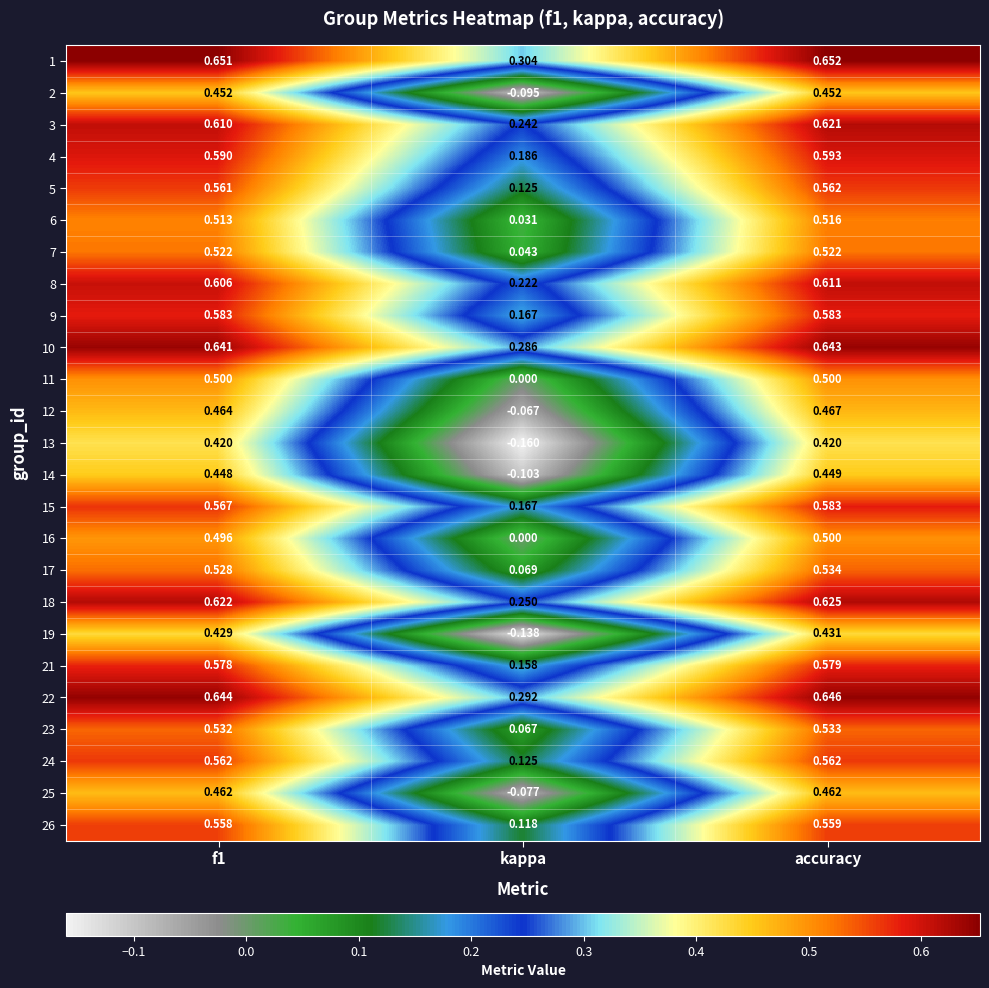

At which label does 23 reach its peak?

accuracy